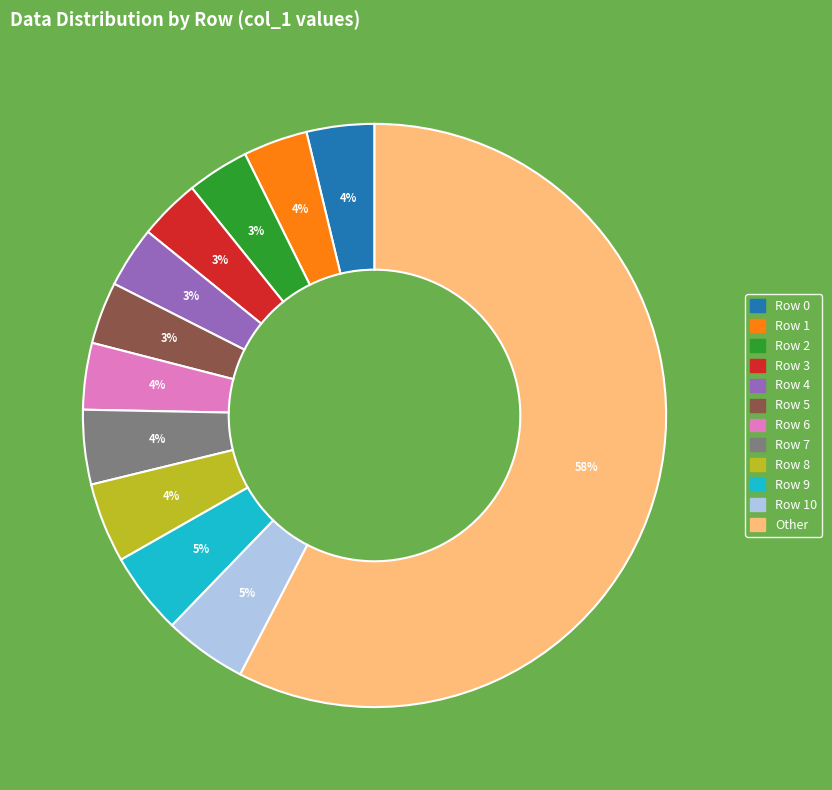

To the nearest percent, what is the combined percentage of Row 8 and Row 1?

8%